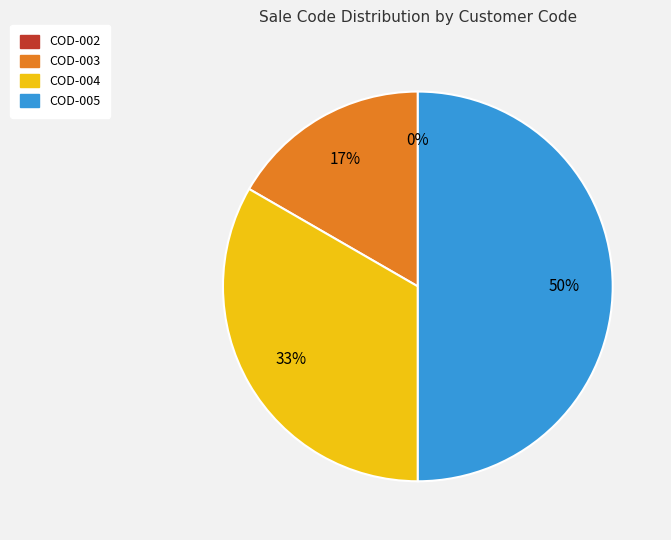

What is the total percentage of COD-004 and COD-005?

83.3%